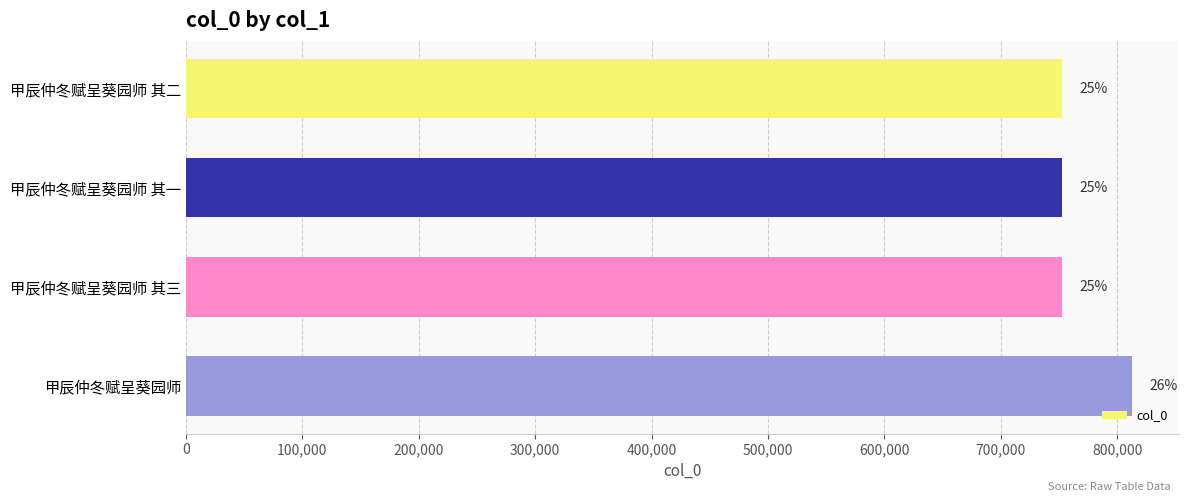

How many bars are there in total?

4